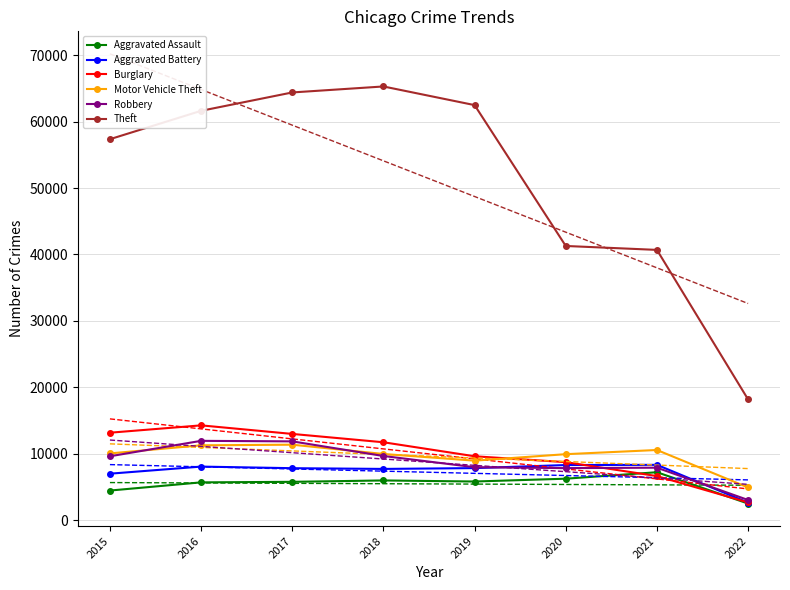

How many series are shown in this chart?

6